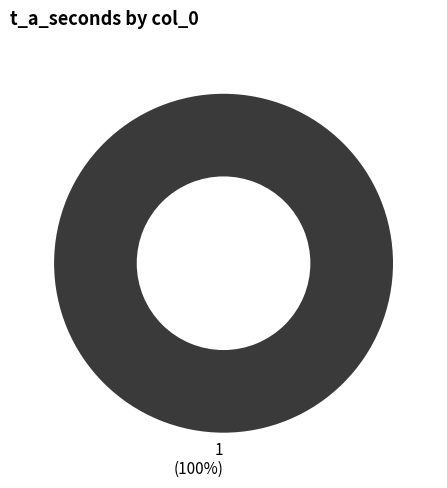

Is 1 the majority of the pie?

Yes